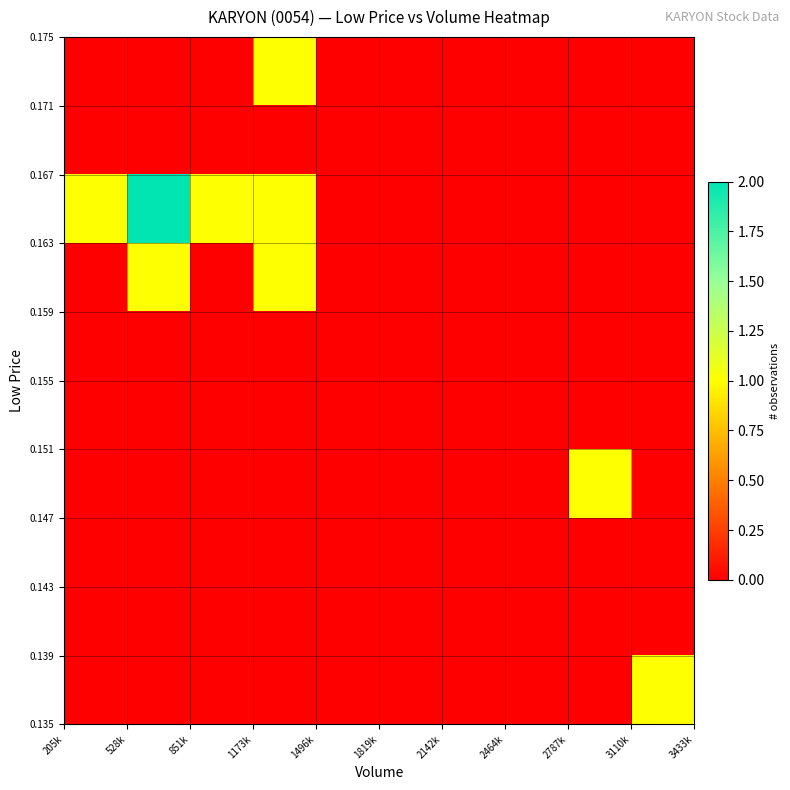

What is the greatest value displayed?

2